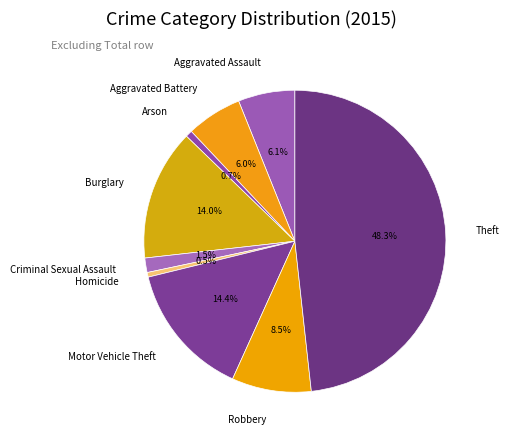

What is the largest slice in the pie chart?

Theft